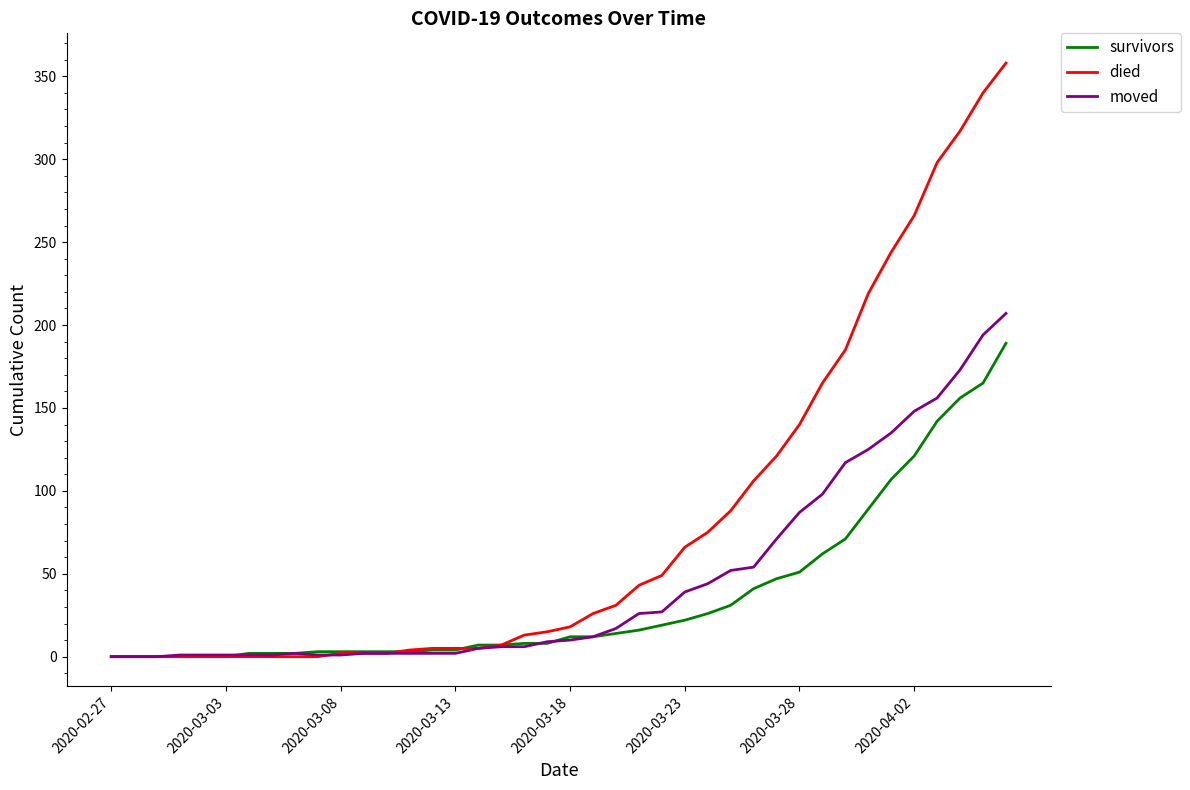

Rank the series by their average value, from highest to lowest.

died, moved, survivors